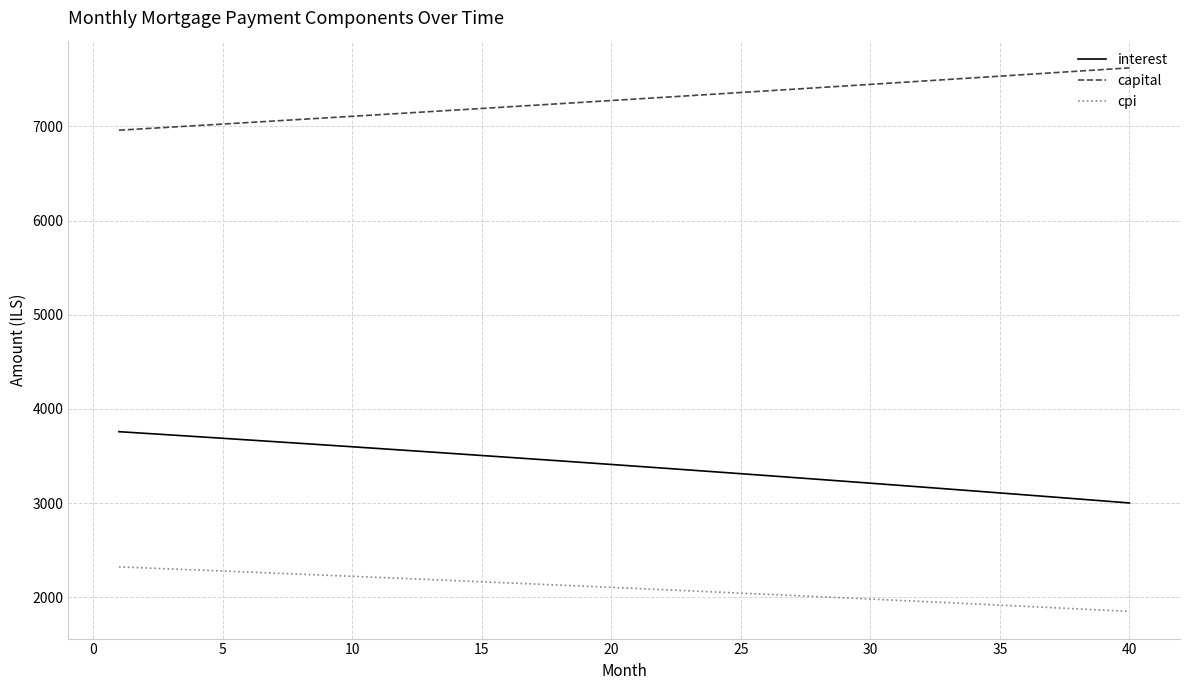

What is the difference between the maximum and minimum values in the interest series?

757.2